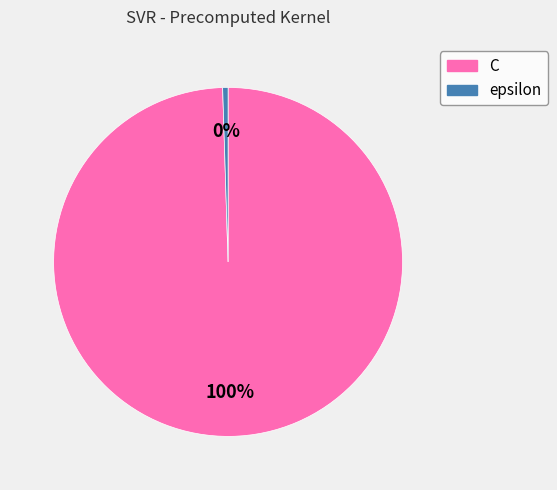

Combined, do epsilon and C account for over 50%?

Yes